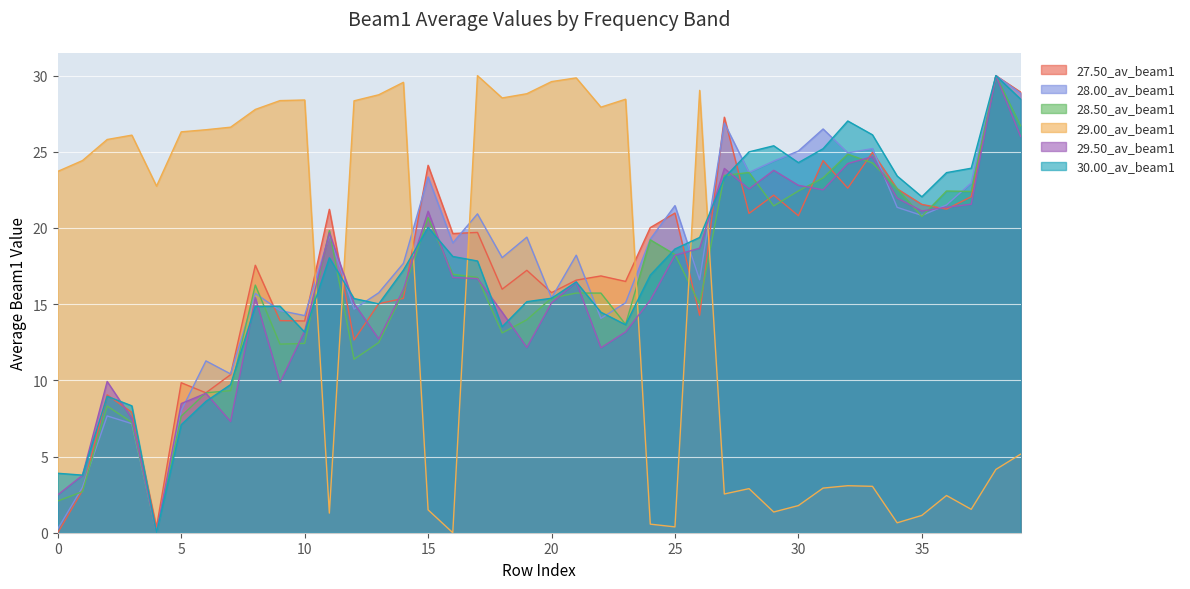

Rank the series by their maximum value, from lowest to highest.

27.50_av_beam1, 28.00_av_beam1, 28.50_av_beam1, 29.00_av_beam1, 29.50_av_beam1, 30.00_av_beam1